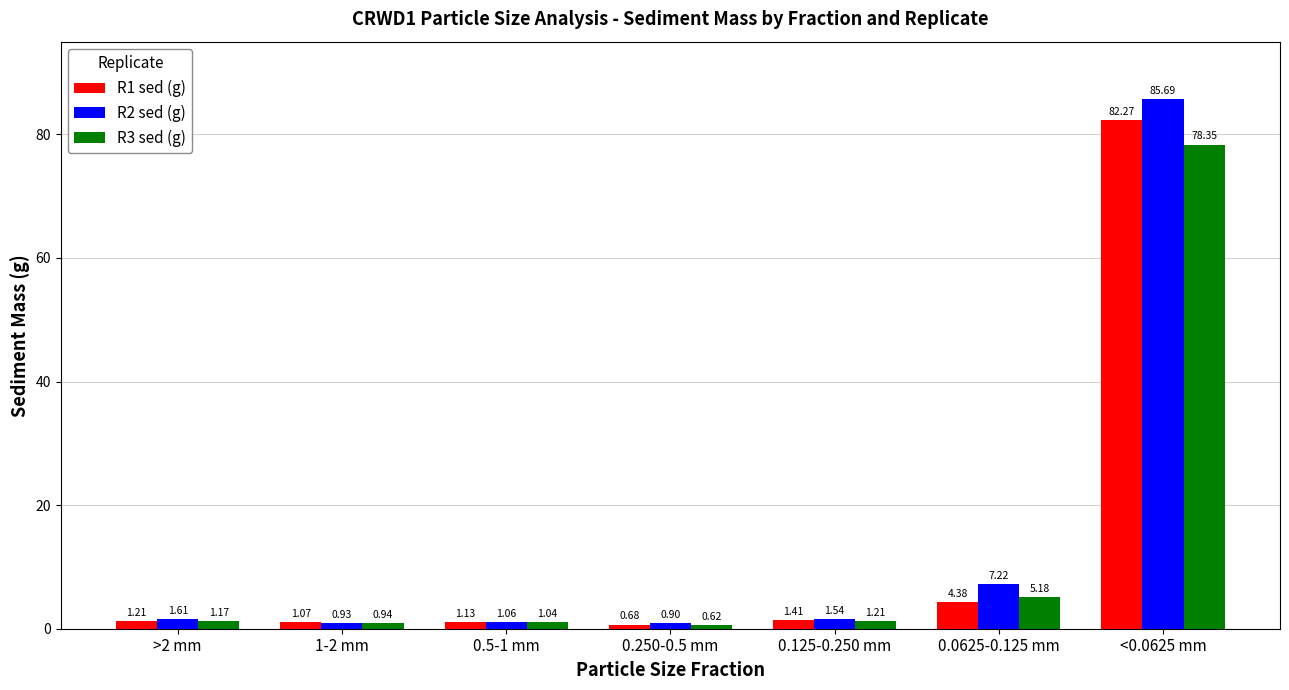

How many data points in R1 sed (g) are less than 1?

1